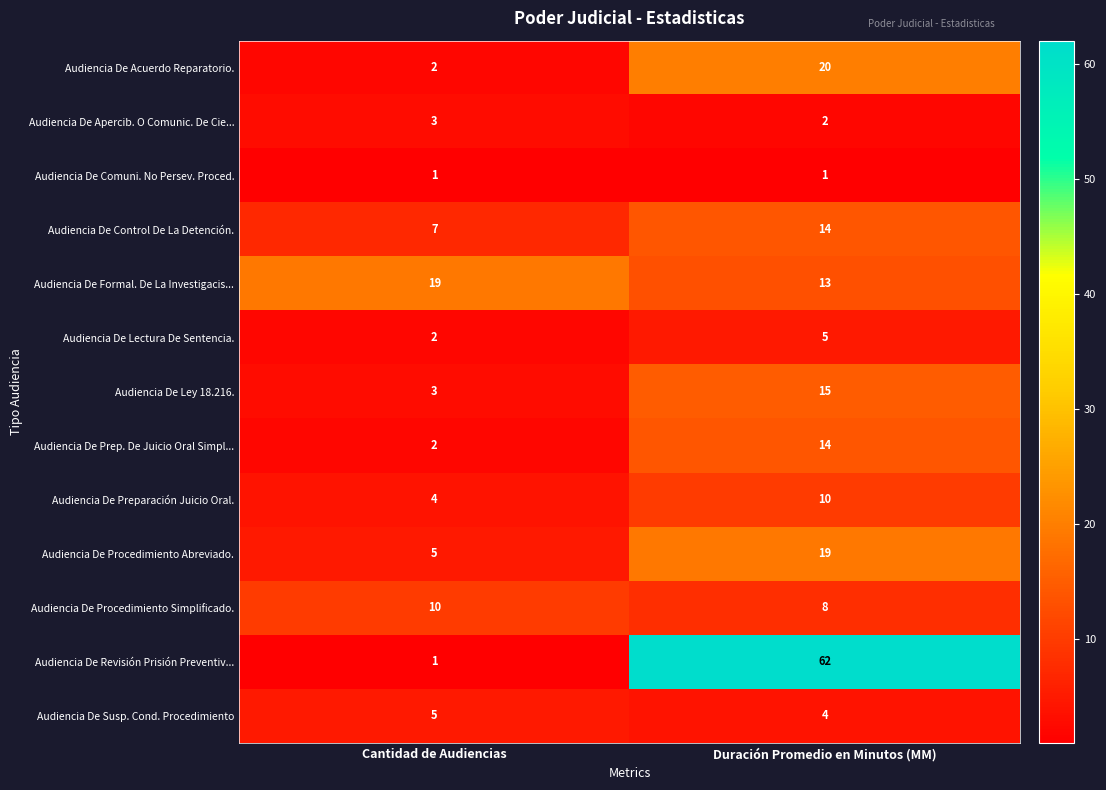

Which series has the largest range (max minus min)?

Audiencia De Revisión Prisión Preventiv...